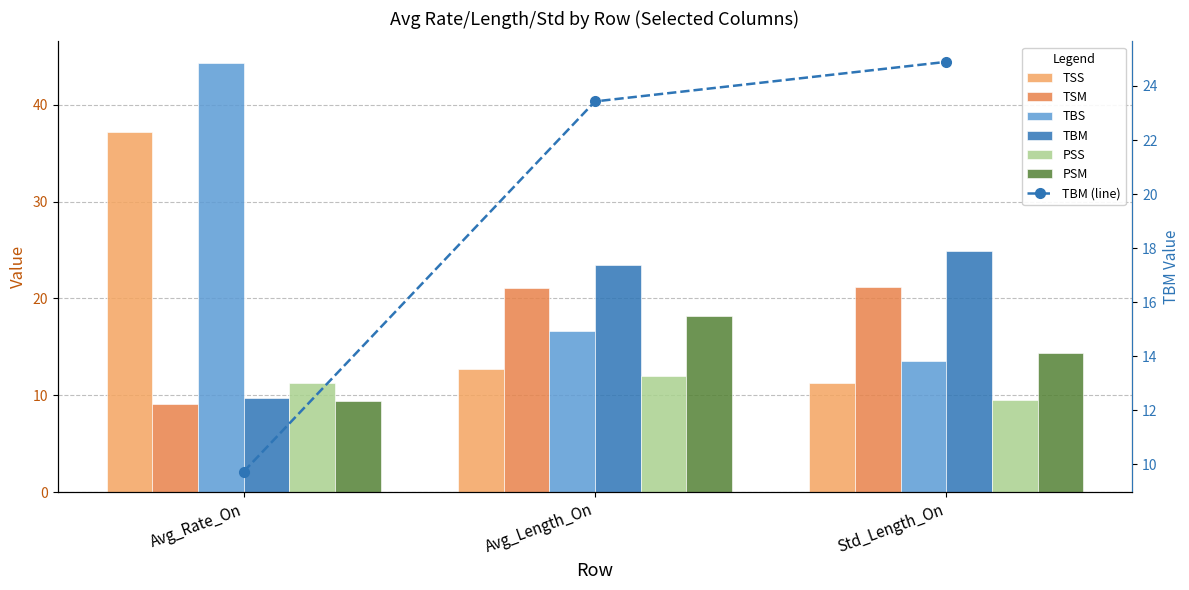

Reading right to left, extract all data points from this chart.

TSS: Std_Length_On=11.3	Avg_Length_On=12.7	Avg_Rate_On=37.2
TSM: Std_Length_On=21.2	Avg_Length_On=21.1	Avg_Rate_On=9.1
TBS: Std_Length_On=13.5	Avg_Length_On=16.6	Avg_Rate_On=44.3
TBM: Std_Length_On=24.9	Avg_Length_On=23.4	Avg_Rate_On=9.7
PSS: Std_Length_On=9.5	Avg_Length_On=12.0	Avg_Rate_On=11.2
PSM: Std_Length_On=14.4	Avg_Length_On=18.2	Avg_Rate_On=9.4